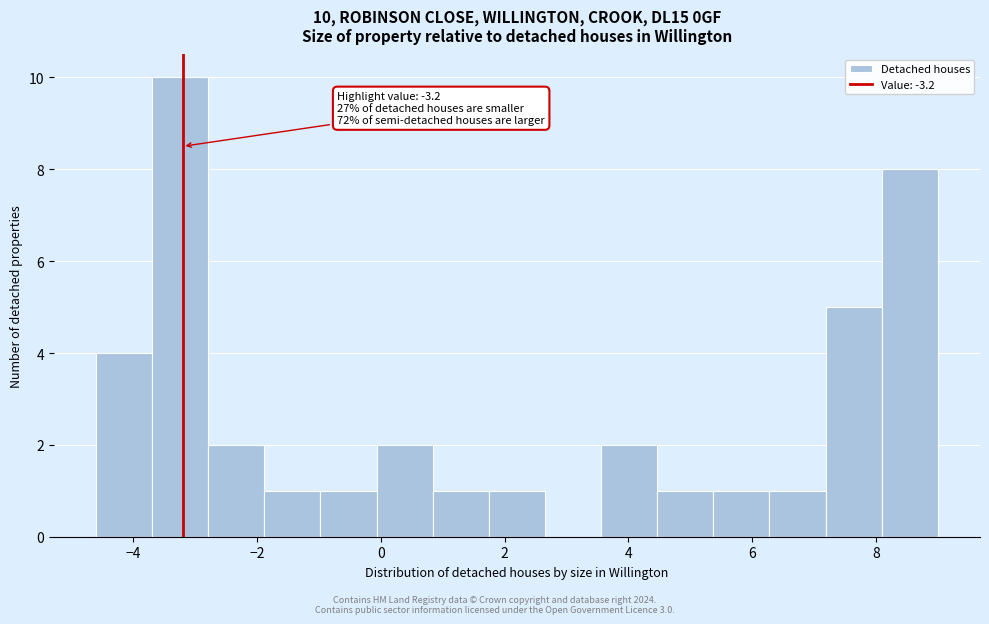

Which range on the x-axis has the tallest bar?

-3.6 to -2.8